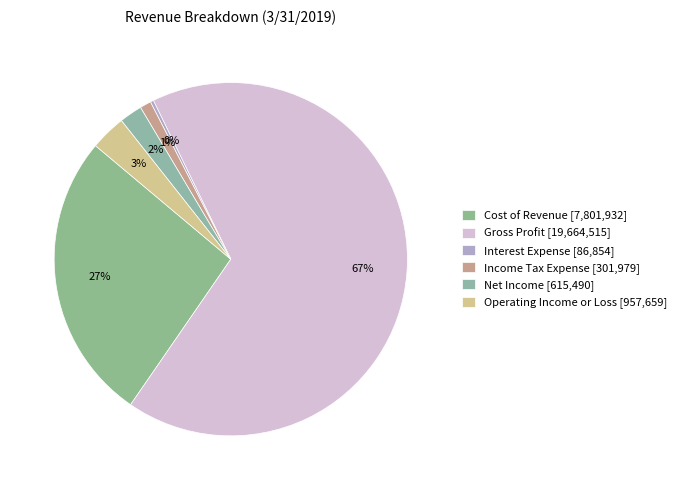

To the nearest percent, what percentage of the pie is Operating Income or Loss?

3%